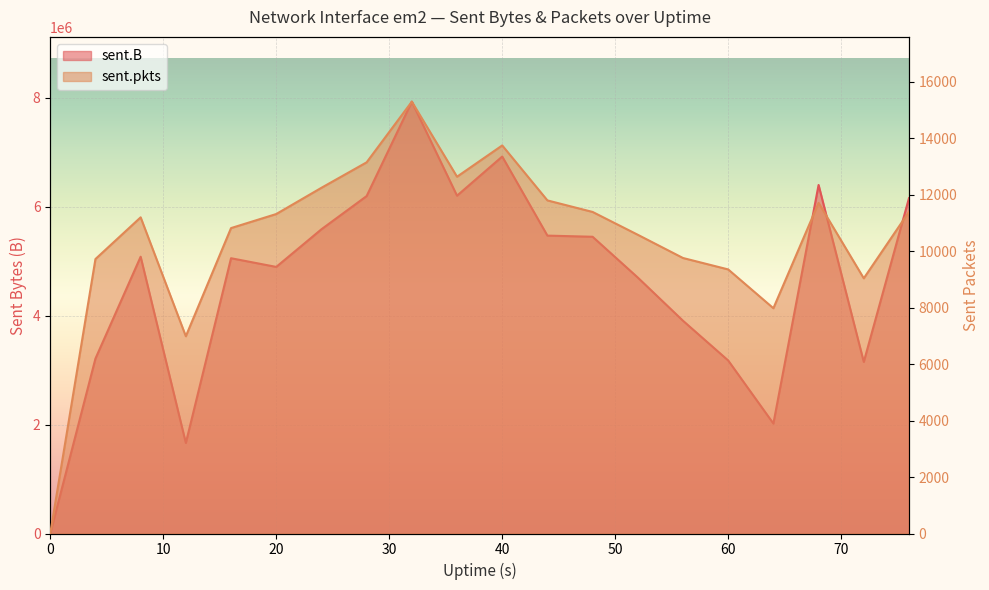

What are all the series names shown in the legend?

sent.B, sent.pkts